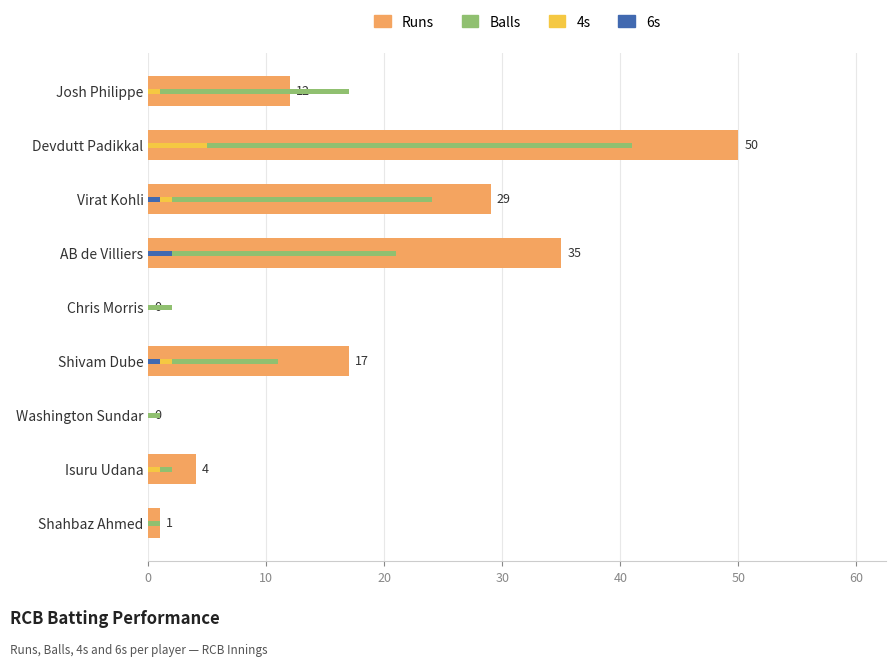

What is the value of the Balls bar at the 6th from the left?

11